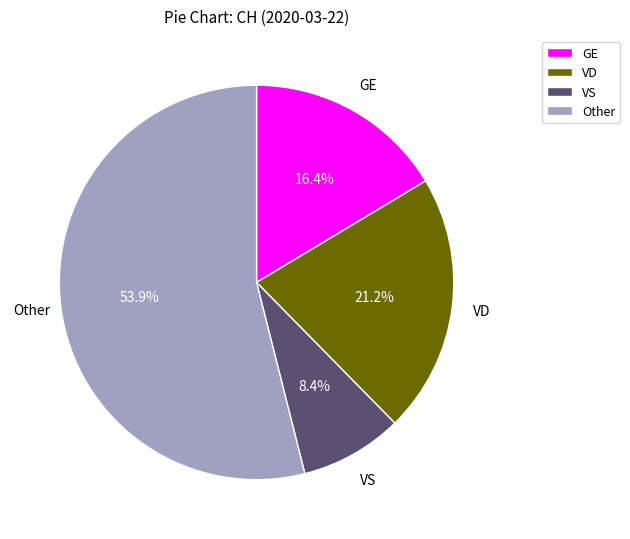

Is Other the majority of the pie?

Yes